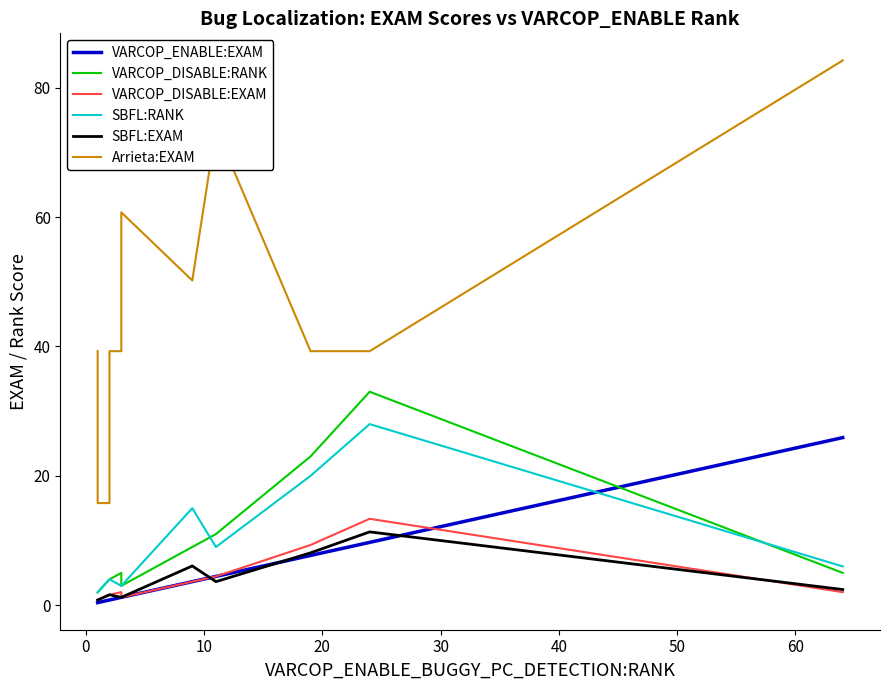

Does the chart have visible grid lines?

No